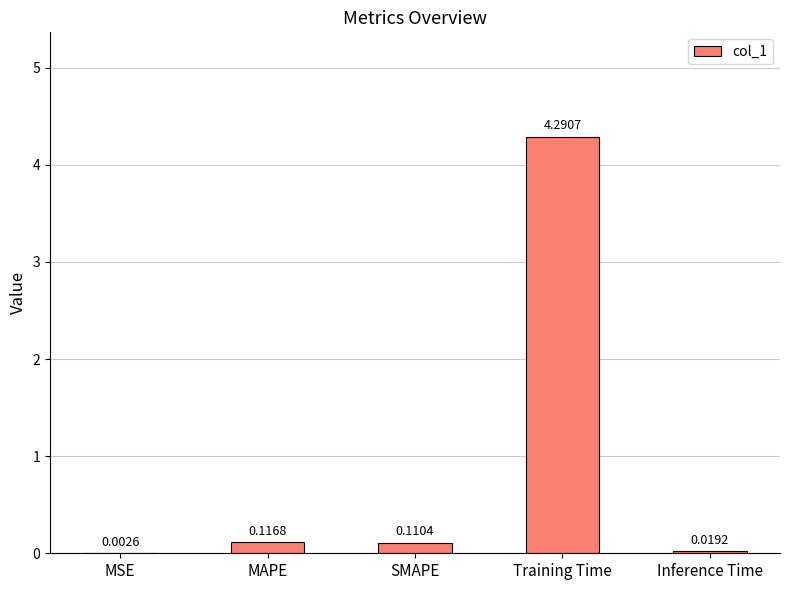

The value at Training Time is 0.9. True or false?

False